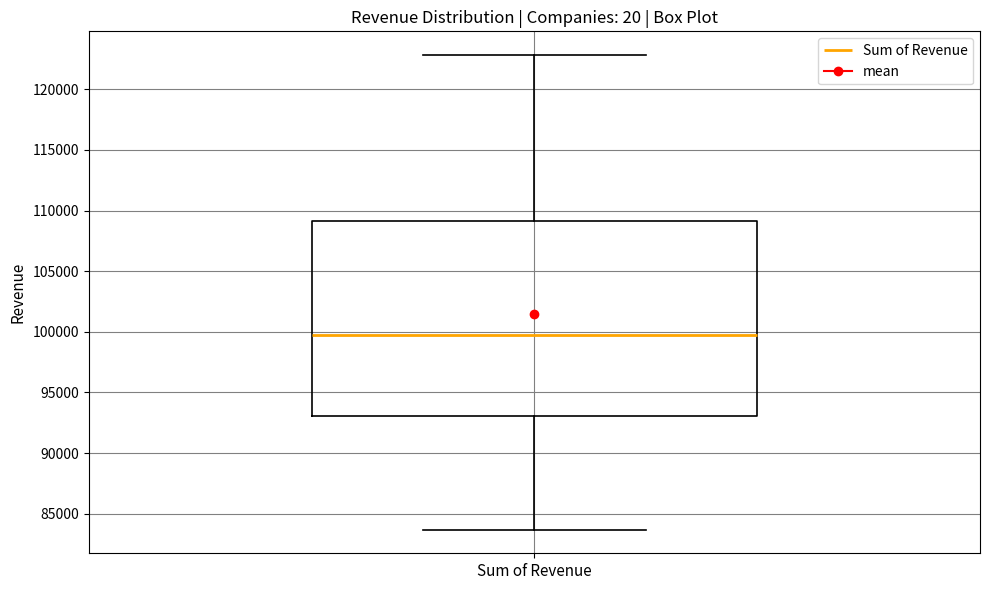

Read this box plot against the y-axis: the position of the median line, the range covered by the box, and the ends of both whiskers. The values are not printed on the chart, so give them approximately, as read against the axis.

median 99500, box 93000 to 109000, whiskers 83500 to 123000